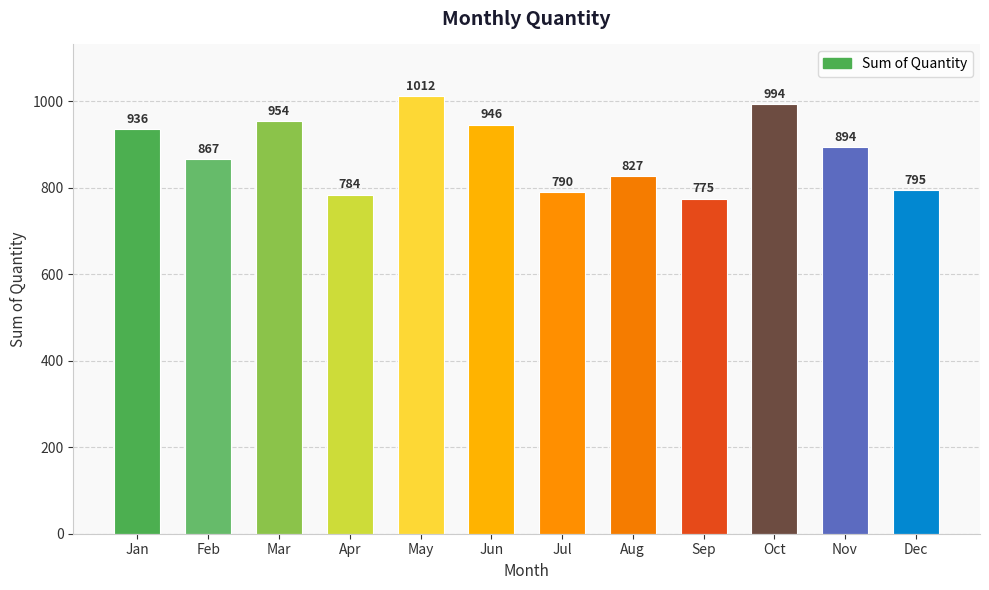

At which category does the chart reach its minimum across all series?

Sep